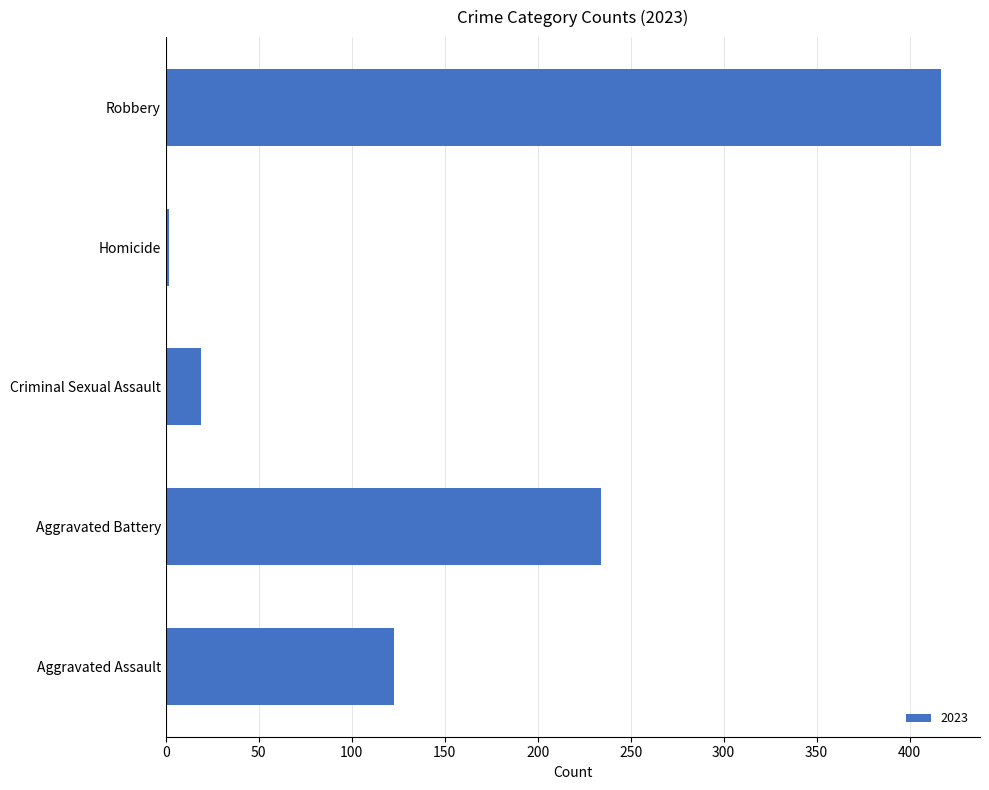

Count the number of categories in the chart.

5